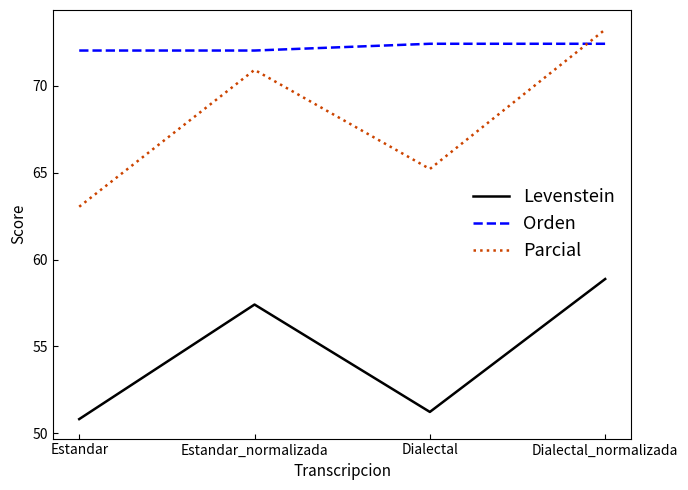

Reading left to right, list all the values displayed in this chart.

Levenstein: 50.8	57.4	51.2	58.9
Orden: 72.0	72.0	72.4	72.4
Parcial: 63.0	70.9	65.2	73.3